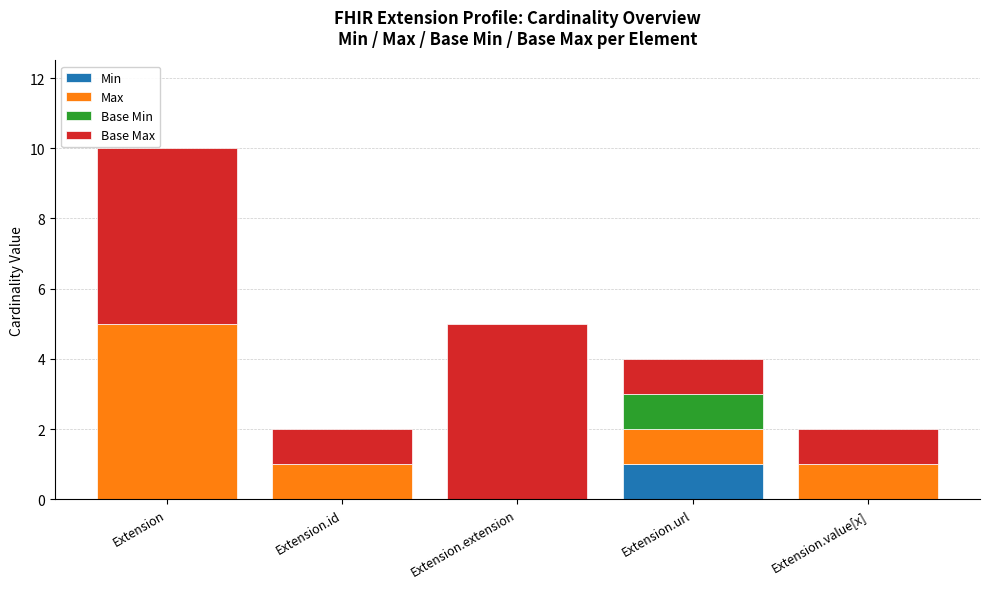

True or false: Min has a value of 0 at Extension.id.

True